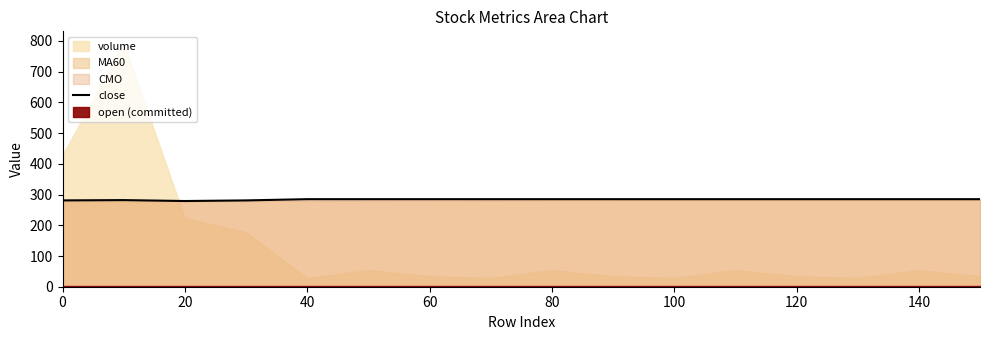

Reading right to left, what are all the values shown in this chart?

285	285	285	285	285	285	285	285	285	285	285	285	281	279	282	281